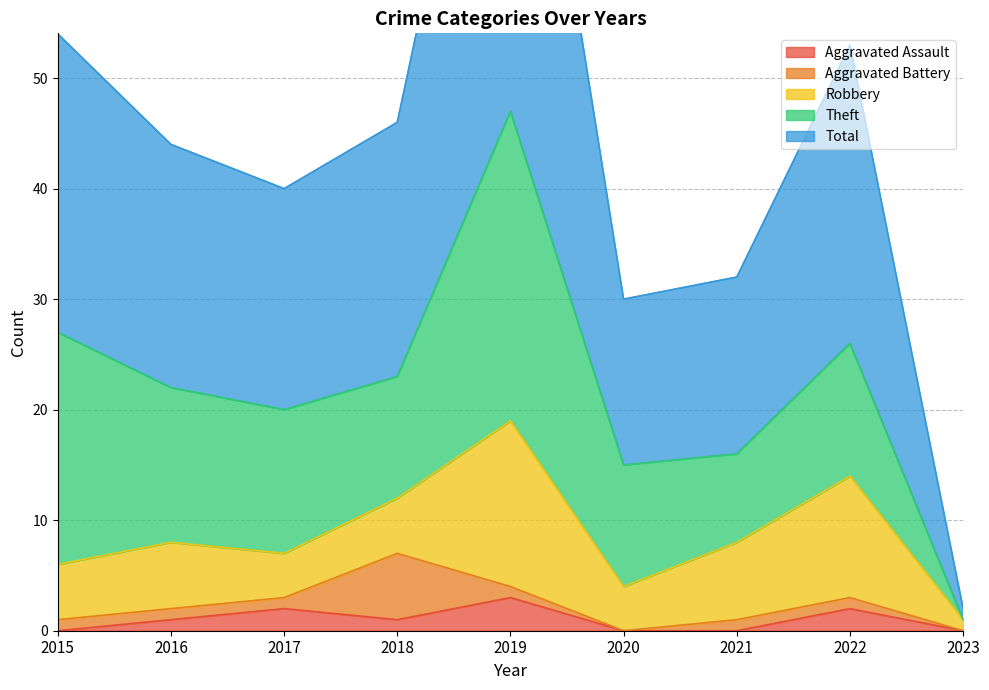

What are all the series names shown in the legend?

Aggravated Assault, Aggravated Battery, Robbery, Theft, Total